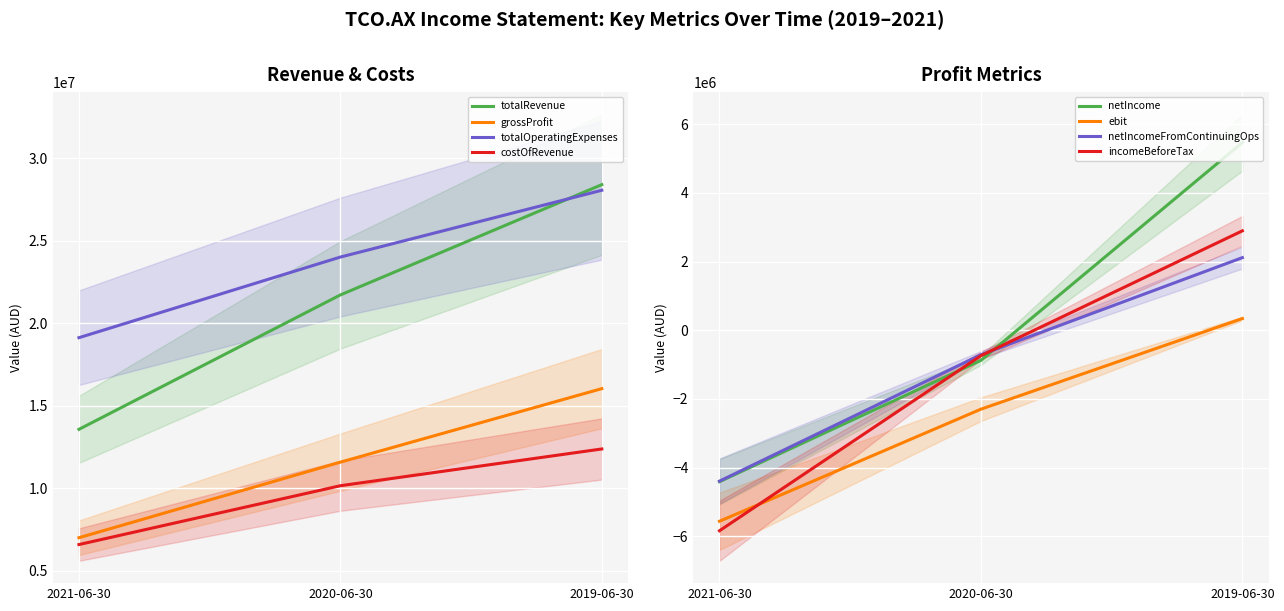

Which category has the lowest value in the totalRevenue series?

2021-06-30